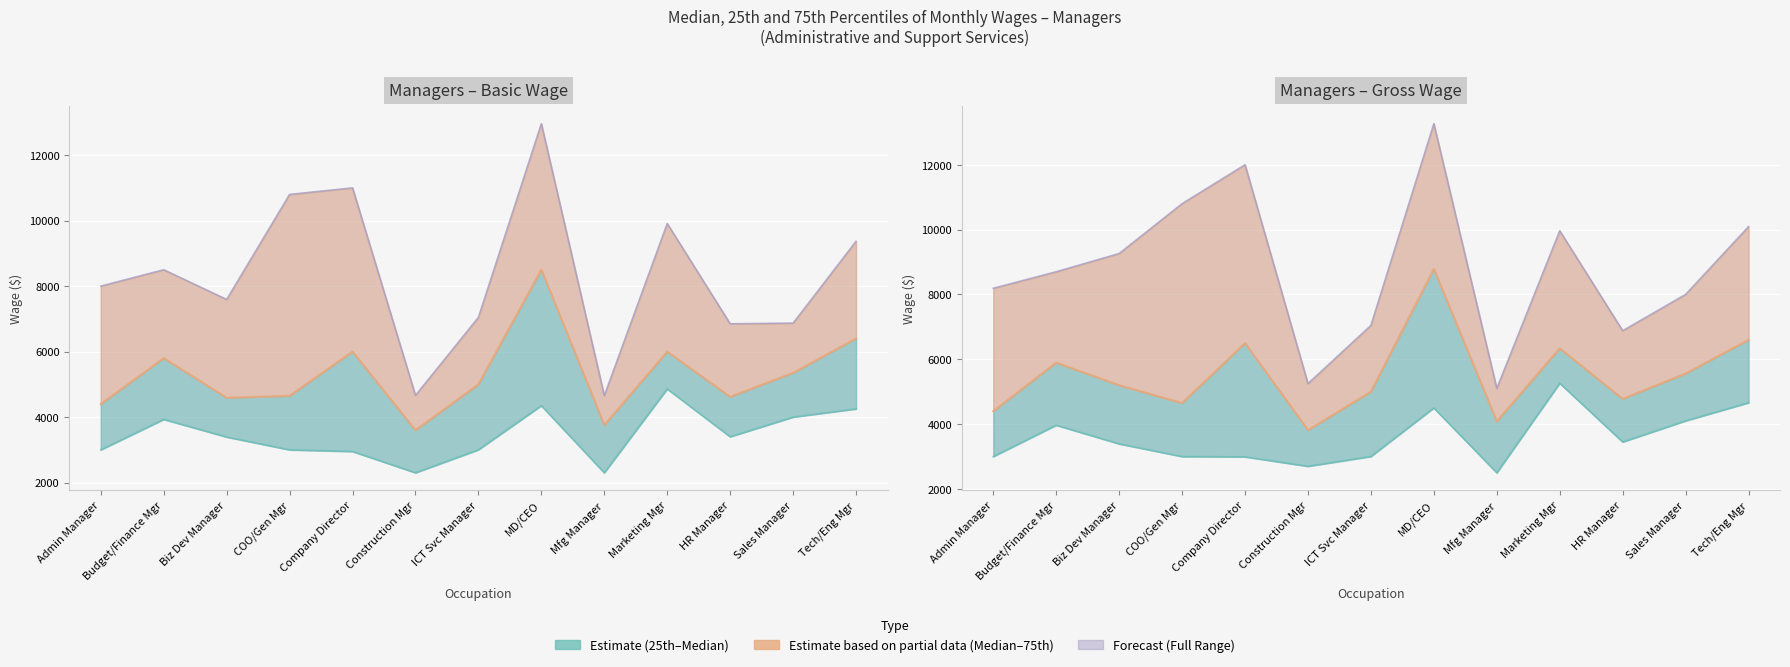

In 25th Percentile, how many points are lower than both neighbors (excluding endpoints)?

3